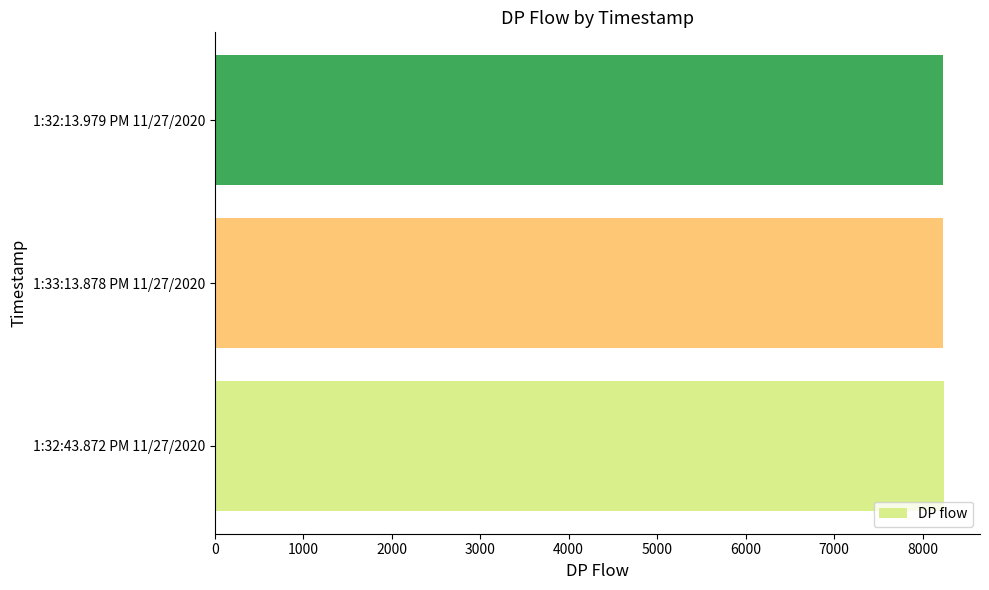

How many series are shown in this chart?

1